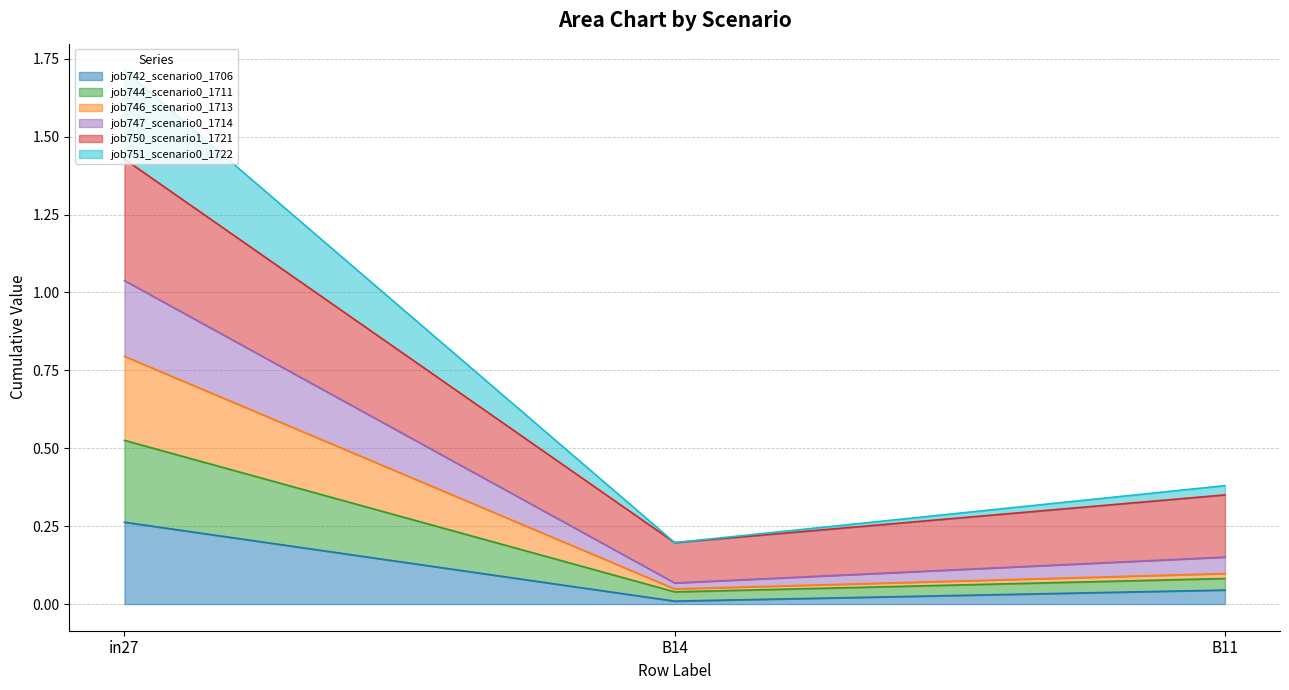

What are all the series names shown in the legend?

job742_scenario0_1706, job744_scenario0_1711, job746_scenario0_1713, job747_scenario0_1714, job750_scenario1_1721, job751_scenario0_1722